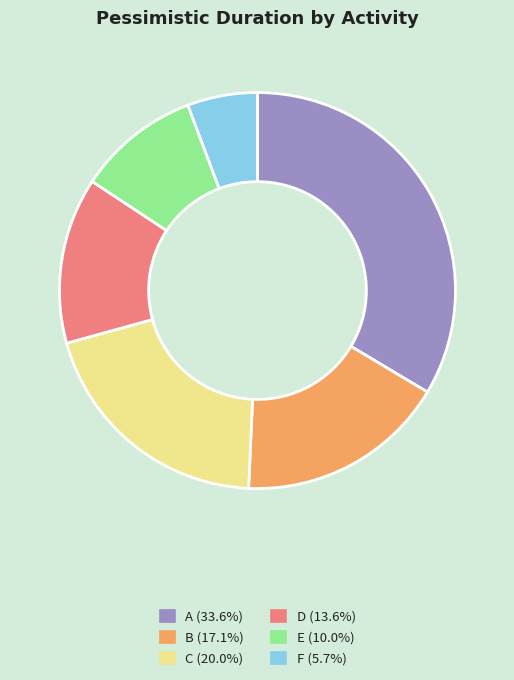

Do E (10.0%) and B (17.1%) together represent more than half of the pie?

No